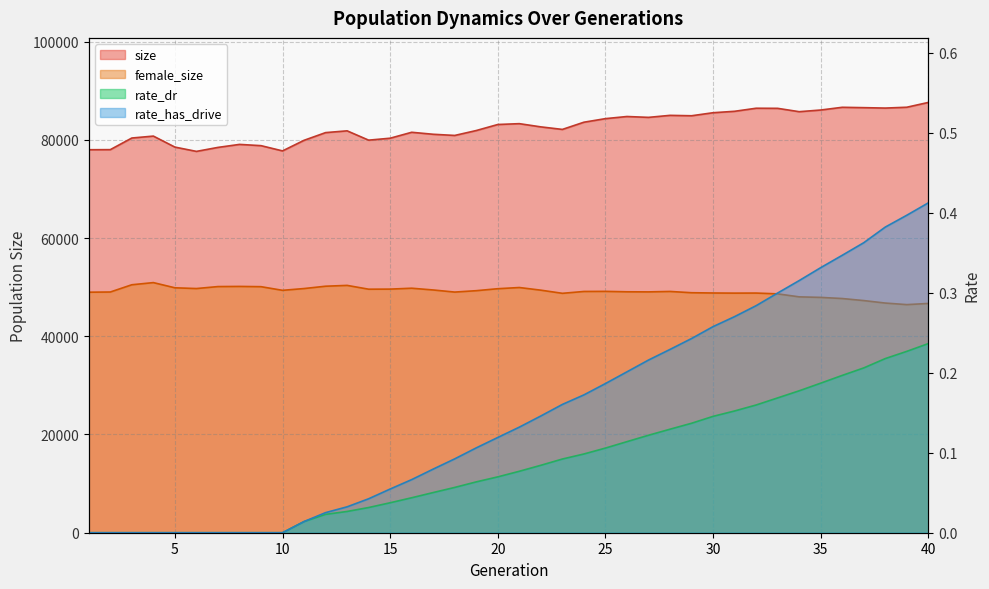

What is the value of the size point at the 3rd from the left?

80361.0